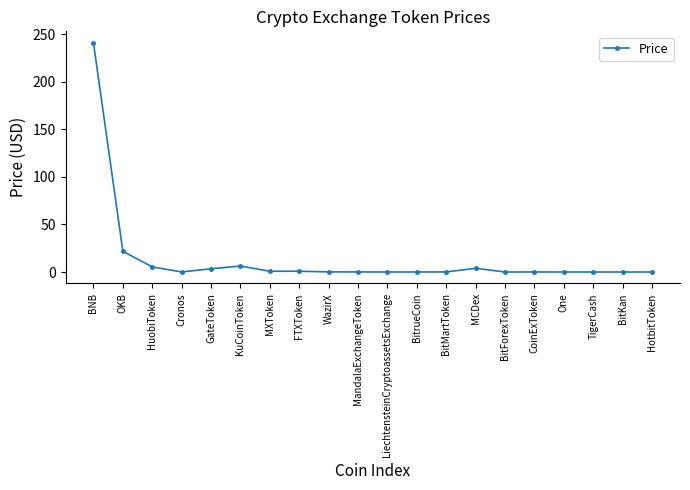

What is the difference between the maximum and minimum values?

241.1